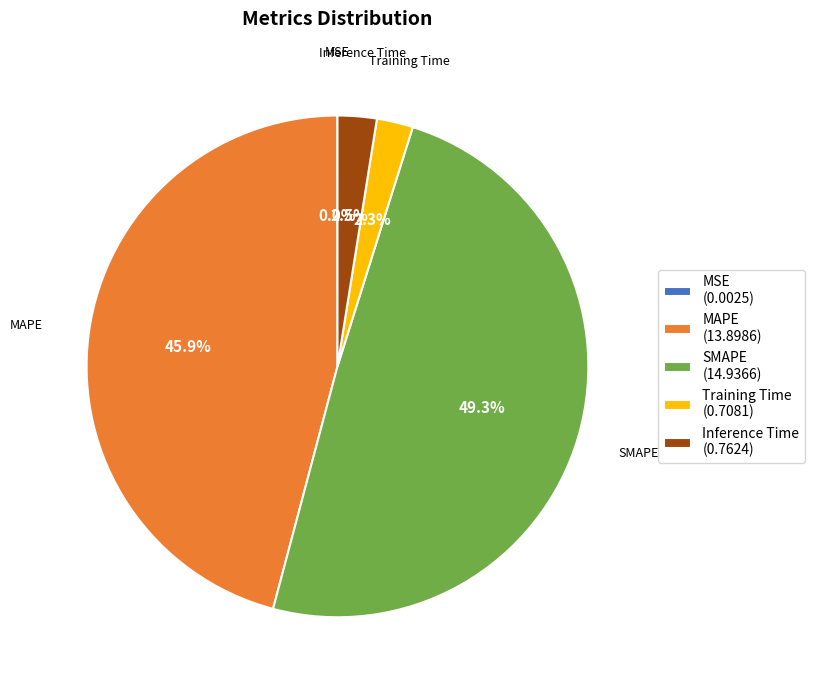

Does Training Time account for over 50% of the chart?

No